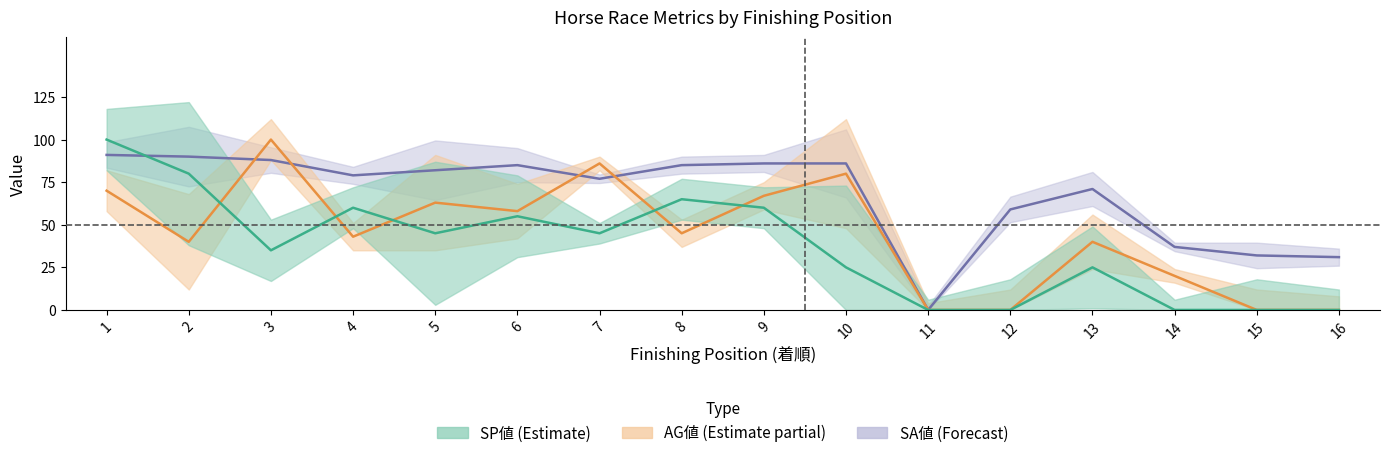

Reading left to right, transcribe all the data shown in this chart.

SP値: 100	80	35	60	45	55	45	65	60	25	0	0	25	0	0	0
AG値: 70	40	100	43	63	58	86	45	67	80	0	0	40	20	0	0
SA値: 91	90	88	79	82	85	77	85	86	86	0	59	71	37	32	31